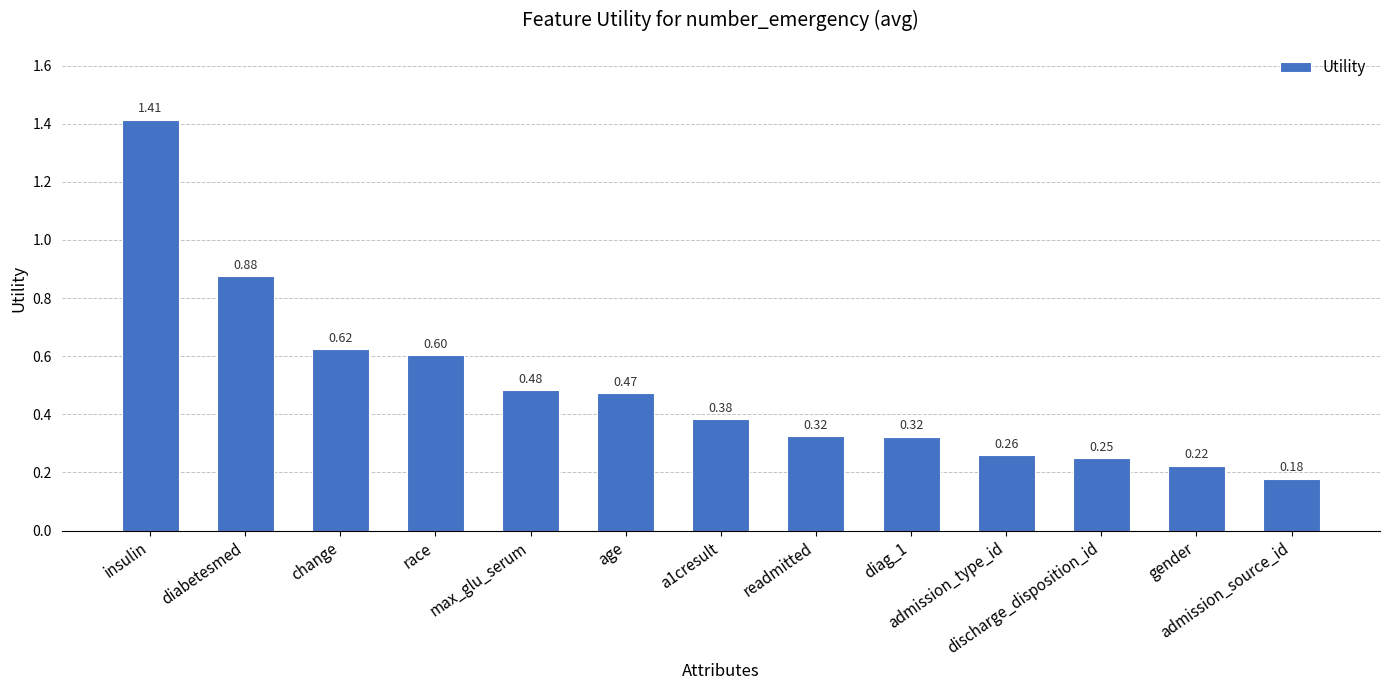

The chart shows a value of 0.4 at discharge_disposition_id. True or false?

False